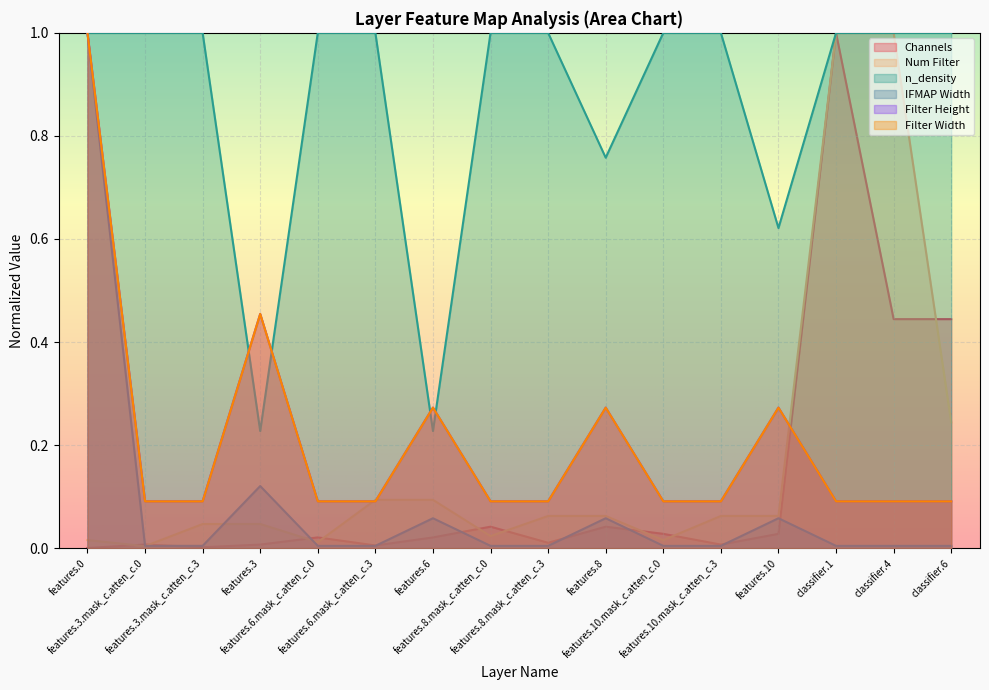

Reading left to right, transcribe all the data shown in this chart.

Channels: features.0=0.0	features.3.mask_c.atten_c.0=0.0	features.3.mask_c.atten_c.3=0.0	features.3=0.0	features.6.mask_c.atten_c.0=0.0	features.6.mask_c.atten_c.3=0.0	features.6=0.0	features.8.mask_c.atten_c.0=0.0	features.8.mask_c.atten_c.3=0.0	features.8=0.0	features.10.mask_c.atten_c.0=0.0	features.10.mask_c.atten_c.3=0.0	features.10=0.0	classifier.1=1.0	classifier.4=0.4	classifier.6=0.4
Num Filter: features.0=0.0	features.3.mask_c.atten_c.0=0.0	features.3.mask_c.atten_c.3=0.0	features.3=0.0	features.6.mask_c.atten_c.0=0.0	features.6.mask_c.atten_c.3=0.1	features.6=0.1	features.8.mask_c.atten_c.0=0.0	features.8.mask_c.atten_c.3=0.1	features.8=0.1	features.10.mask_c.atten_c.0=0.0	features.10.mask_c.atten_c.3=0.1	features.10=0.1	classifier.1=1.0	classifier.4=1.0	classifier.6=0.2
n_density: features.0=1.0	features.3.mask_c.atten_c.0=1.0	features.3.mask_c.atten_c.3=1.0	features.3=0.2	features.6.mask_c.atten_c.0=1.0	features.6.mask_c.atten_c.3=1.0	features.6=0.2	features.8.mask_c.atten_c.0=1.0	features.8.mask_c.atten_c.3=1.0	features.8=0.8	features.10.mask_c.atten_c.0=1.0	features.10.mask_c.atten_c.3=1.0	features.10=0.6	classifier.1=1.0	classifier.4=1.0	classifier.6=1.0
IFMAP Width: features.0=1.0	features.3.mask_c.atten_c.0=0.0	features.3.mask_c.atten_c.3=0.0	features.3=0.1	features.6.mask_c.atten_c.0=0.0	features.6.mask_c.atten_c.3=0.0	features.6=0.1	features.8.mask_c.atten_c.0=0.0	features.8.mask_c.atten_c.3=0.0	features.8=0.1	features.10.mask_c.atten_c.0=0.0	features.10.mask_c.atten_c.3=0.0	features.10=0.1	classifier.1=0.0	classifier.4=0.0	classifier.6=0.0
Filter Height: features.0=1.0	features.3.mask_c.atten_c.0=0.1	features.3.mask_c.atten_c.3=0.1	features.3=0.5	features.6.mask_c.atten_c.0=0.1	features.6.mask_c.atten_c.3=0.1	features.6=0.3	features.8.mask_c.atten_c.0=0.1	features.8.mask_c.atten_c.3=0.1	features.8=0.3	features.10.mask_c.atten_c.0=0.1	features.10.mask_c.atten_c.3=0.1	features.10=0.3	classifier.1=0.1	classifier.4=0.1	classifier.6=0.1
Filter Width: features.0=1.0	features.3.mask_c.atten_c.0=0.1	features.3.mask_c.atten_c.3=0.1	features.3=0.5	features.6.mask_c.atten_c.0=0.1	features.6.mask_c.atten_c.3=0.1	features.6=0.3	features.8.mask_c.atten_c.0=0.1	features.8.mask_c.atten_c.3=0.1	features.8=0.3	features.10.mask_c.atten_c.0=0.1	features.10.mask_c.atten_c.3=0.1	features.10=0.3	classifier.1=0.1	classifier.4=0.1	classifier.6=0.1